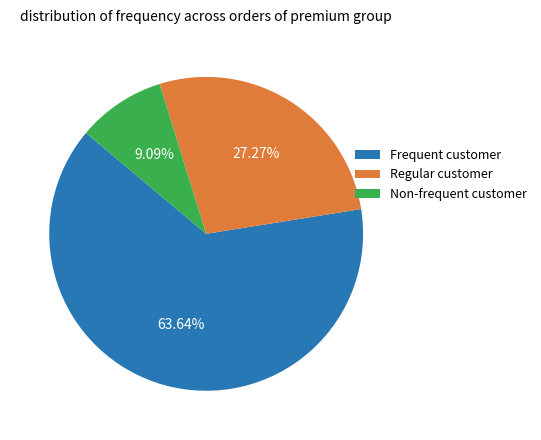

Is Regular customer the majority of the pie?

No